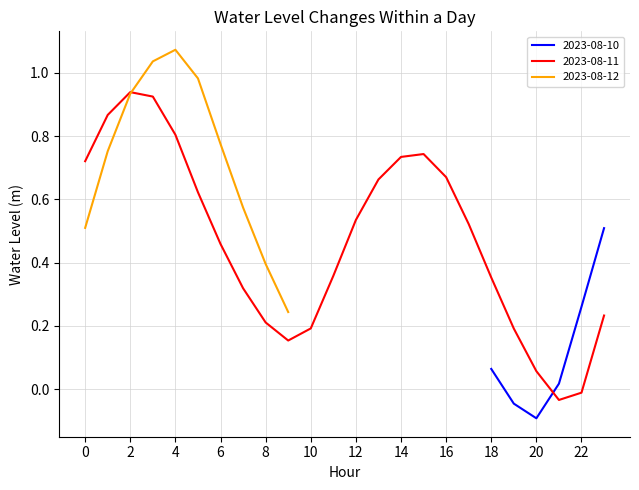

The value of 2023-08-10 at 20 is -0.1. True or false?

True